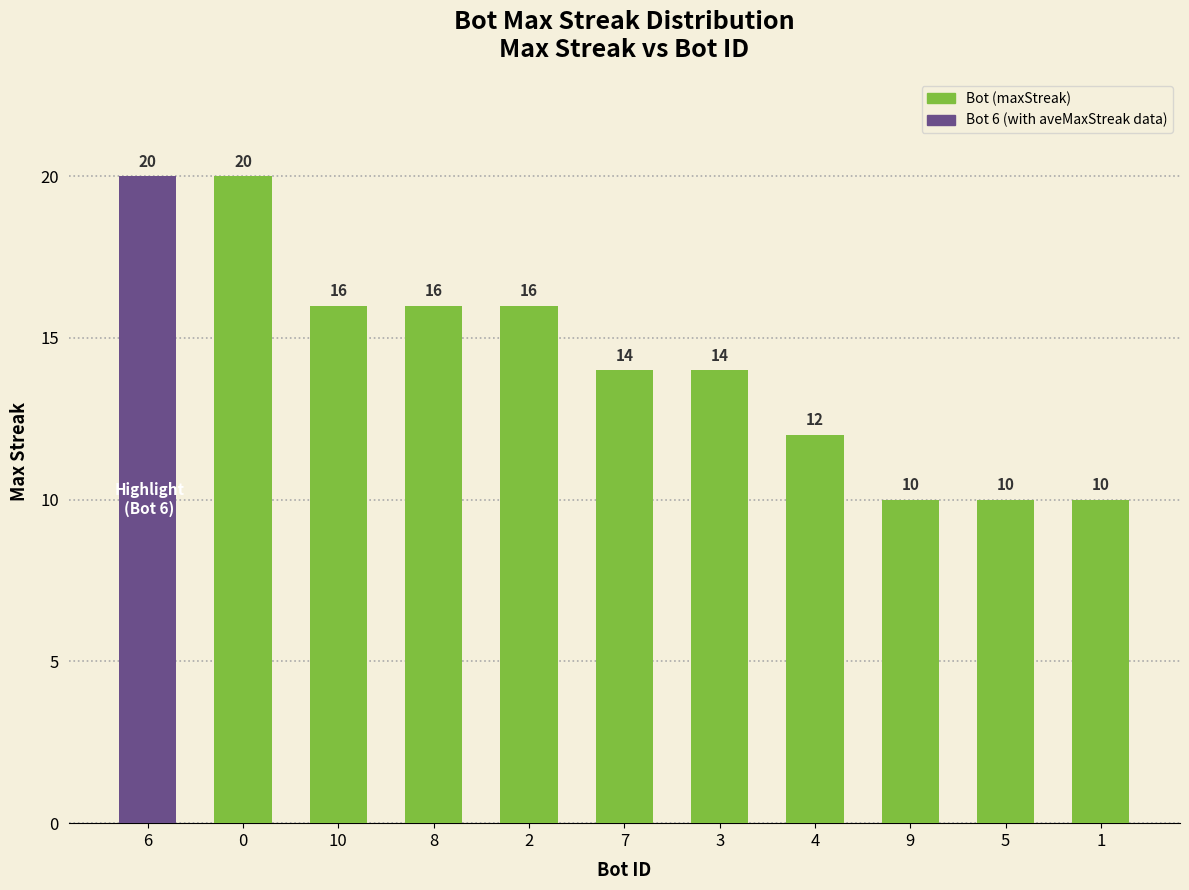

Where does the data first go above 14?

6